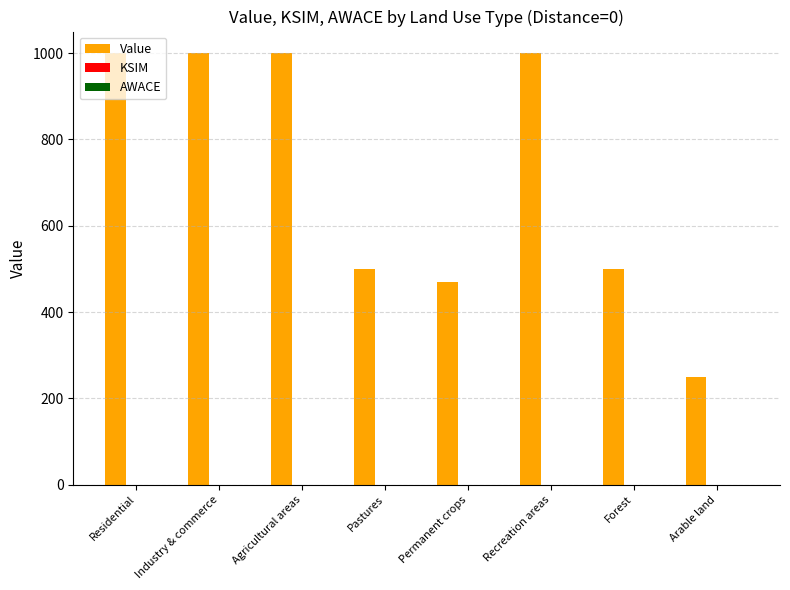

Which series has the largest total across all categories?

Value